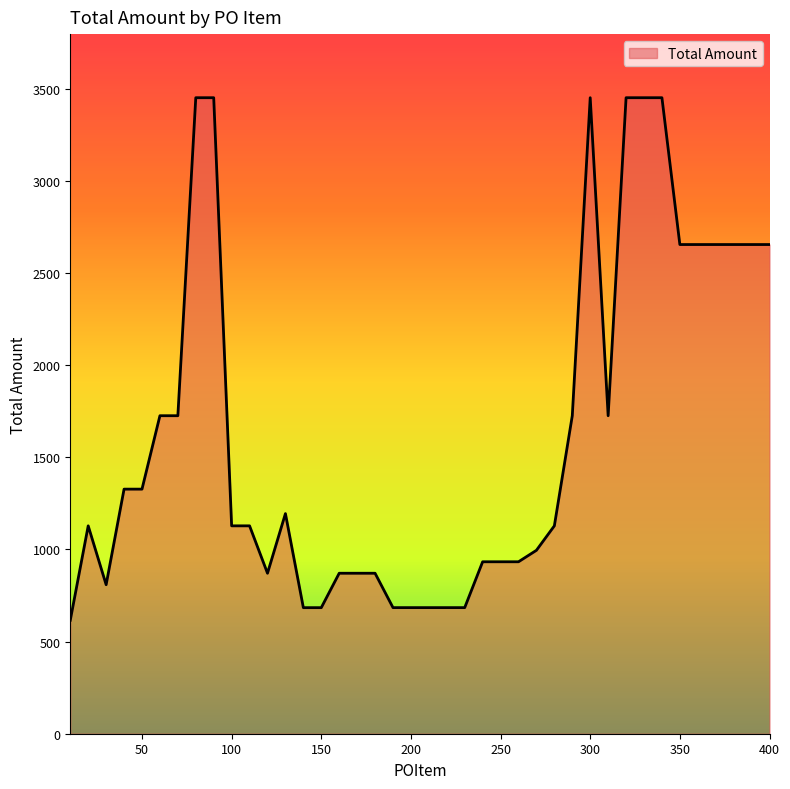

What is the difference between the maximum and minimum values?

2835.7